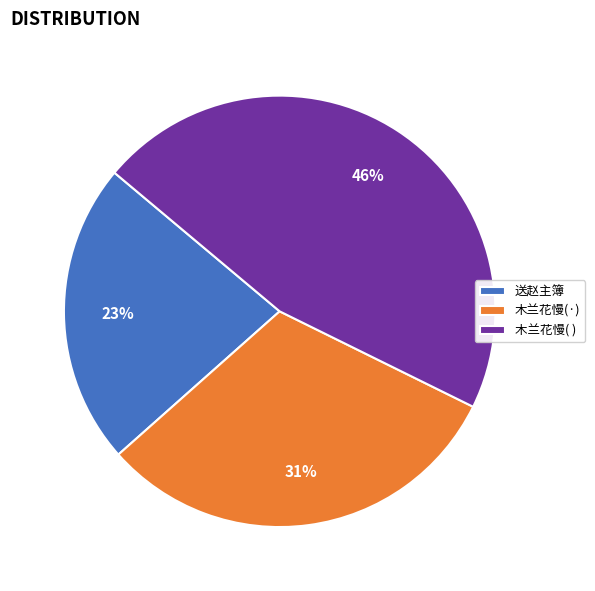

The 木兰花慢(·) slice represents 37% of the pie. True or false?

False